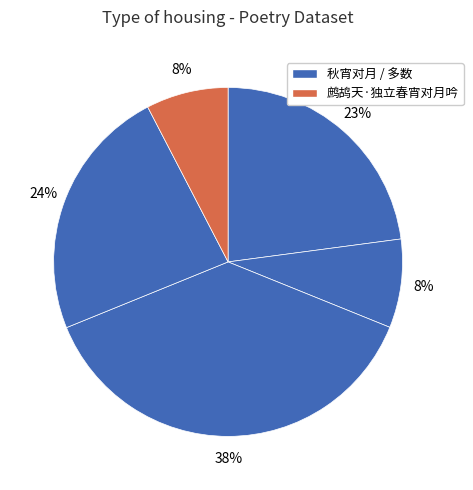

Is there a majority slice in this chart?

No